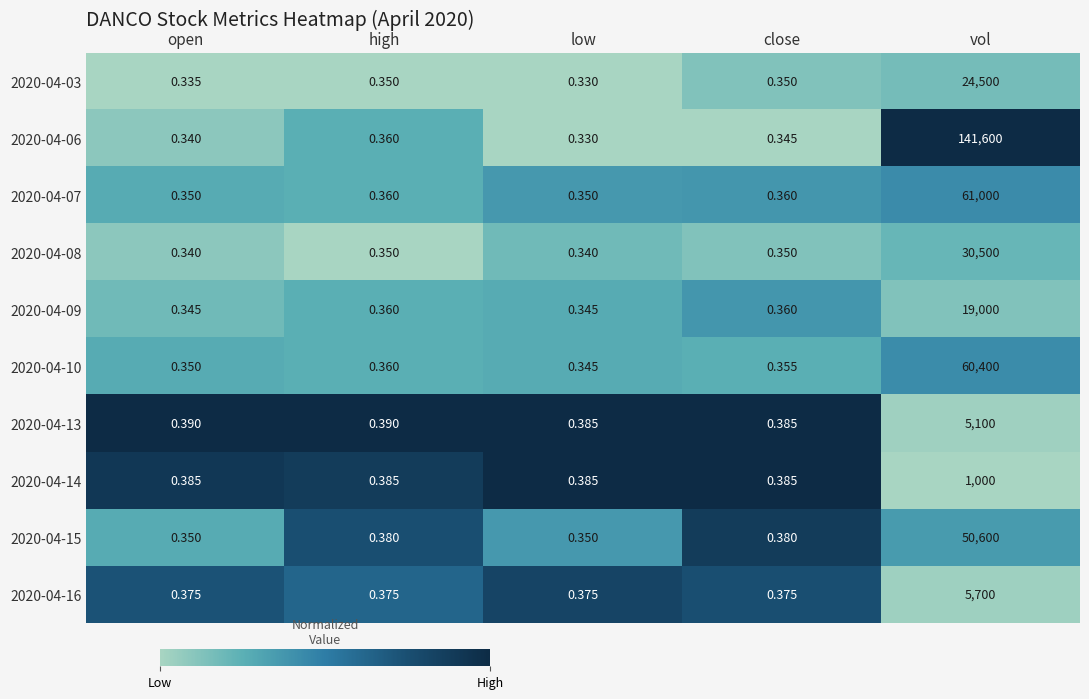

At which category does the chart reach its minimum across all series?

low